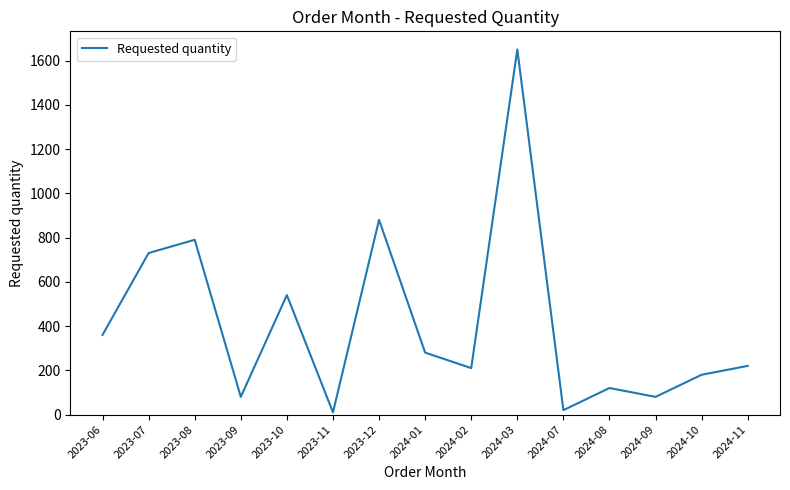

What is the minimum value shown in the chart?

10